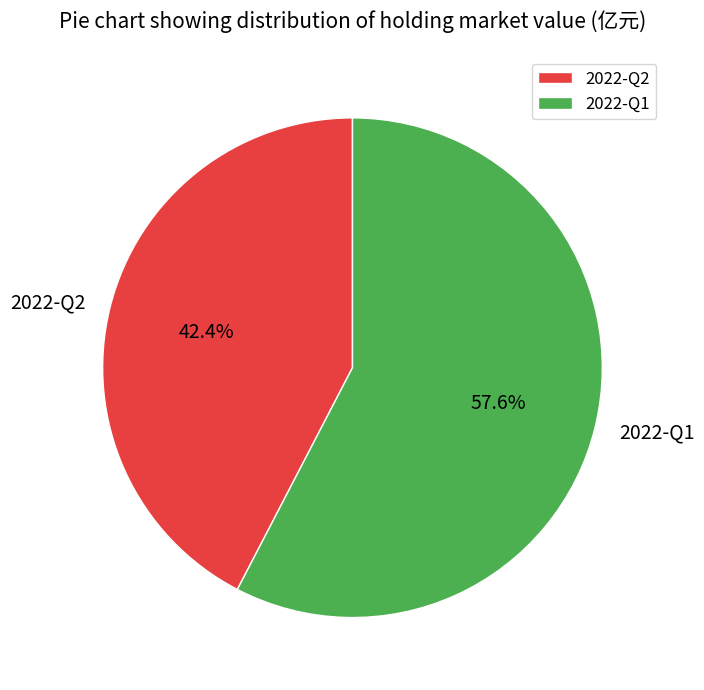

What is the majority slice?

2022-Q1